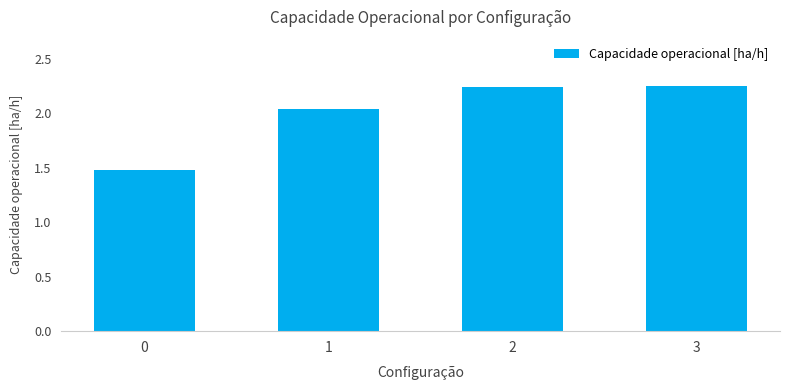

What is the difference between the maximum and minimum values?

0.8